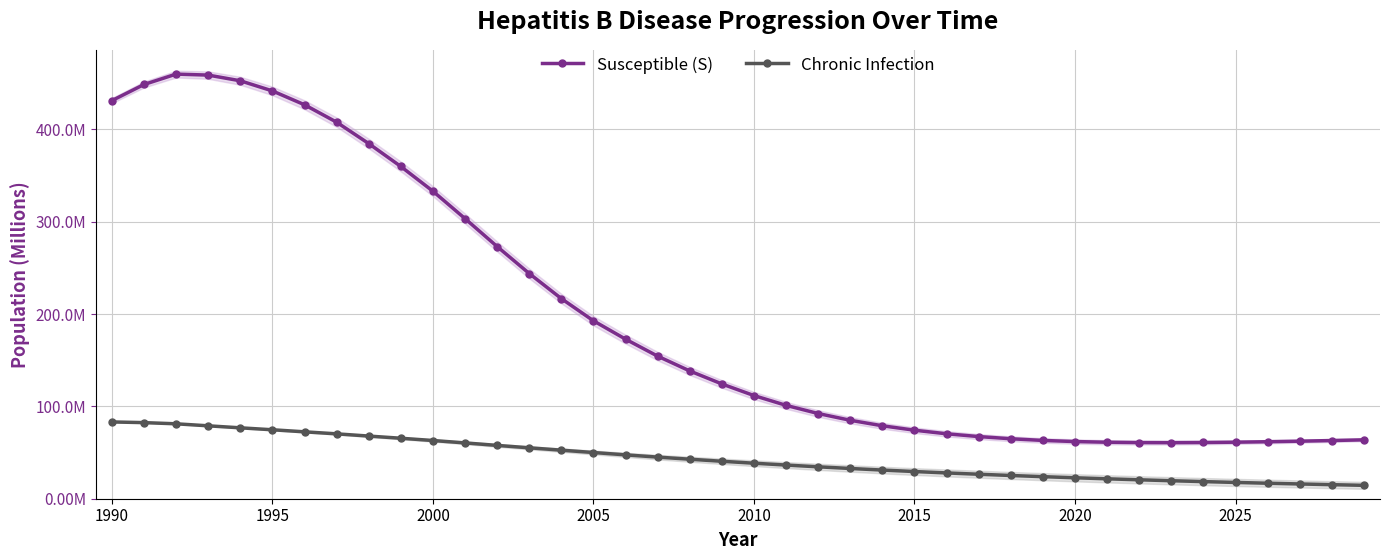

Which series has the largest range (max minus min)?

Susceptible (S)